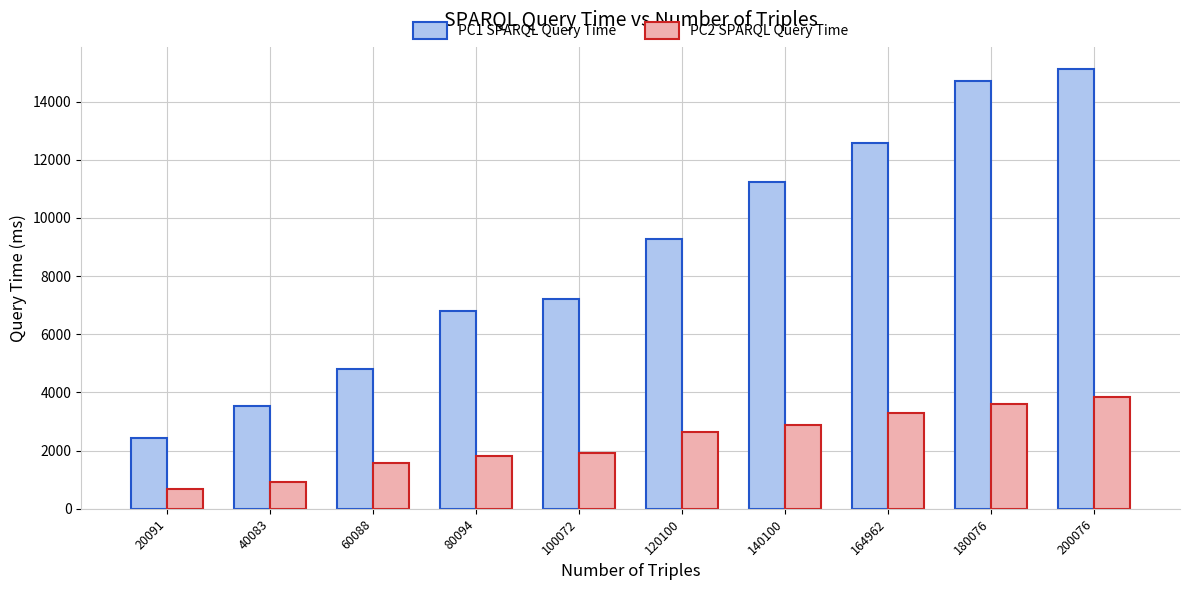

Rank the series by their average value, from highest to lowest.

PC1 SPARQL Query Time, PC2 SPARQL Query Time